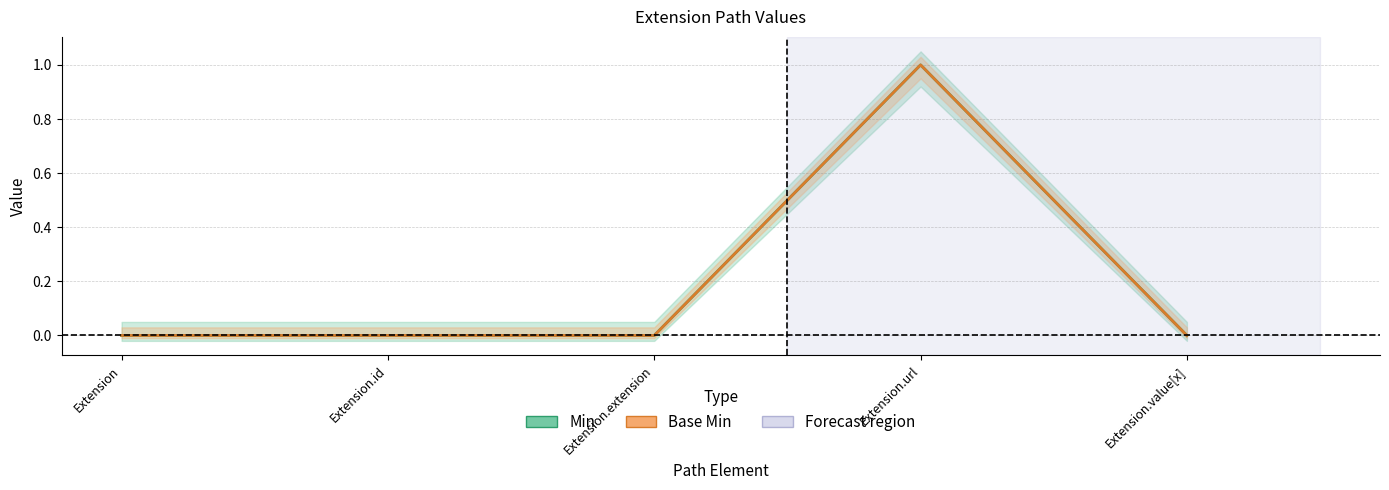

Count the Min values in the range 0 to 1.

5